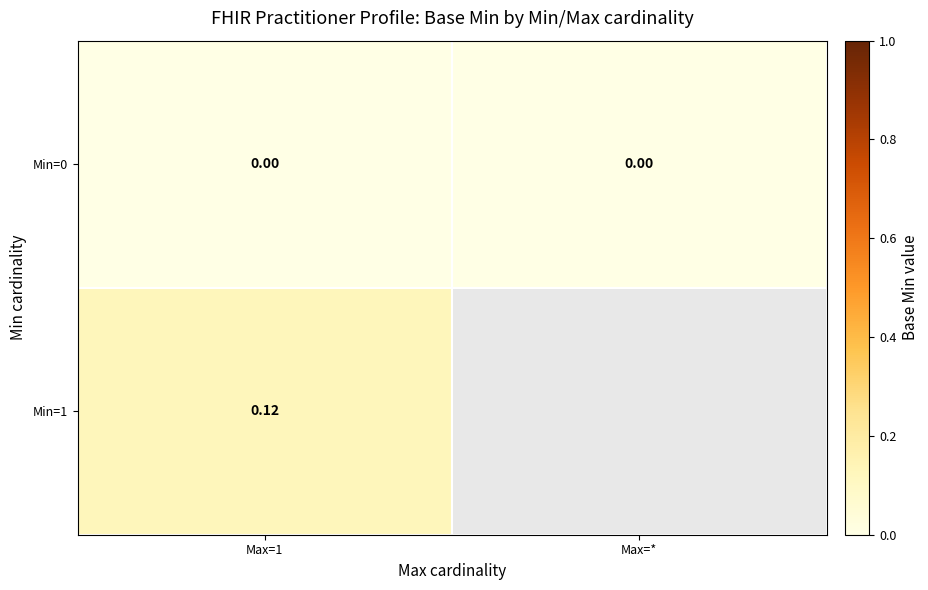

Rank the series at Max=1 from lowest to highest value.

Min=0, Min=1